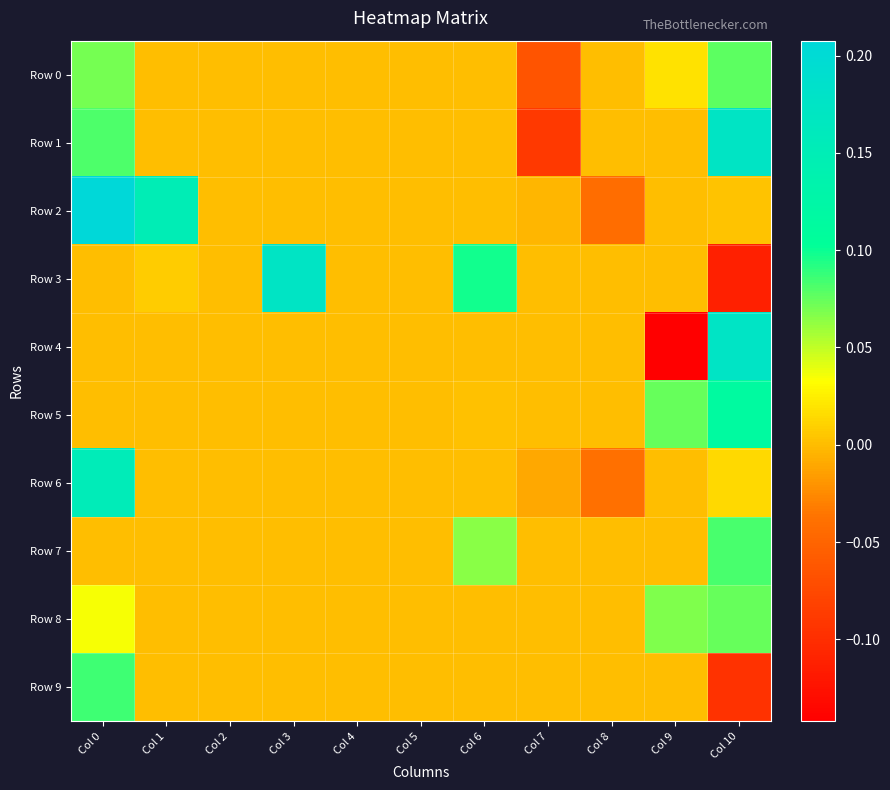

At Col 5, list the series in order from smallest to largest.

Row 0, Row 1, Row 2, Row 3, Row 4, Row 5, Row 6, Row 7, Row 8, Row 9